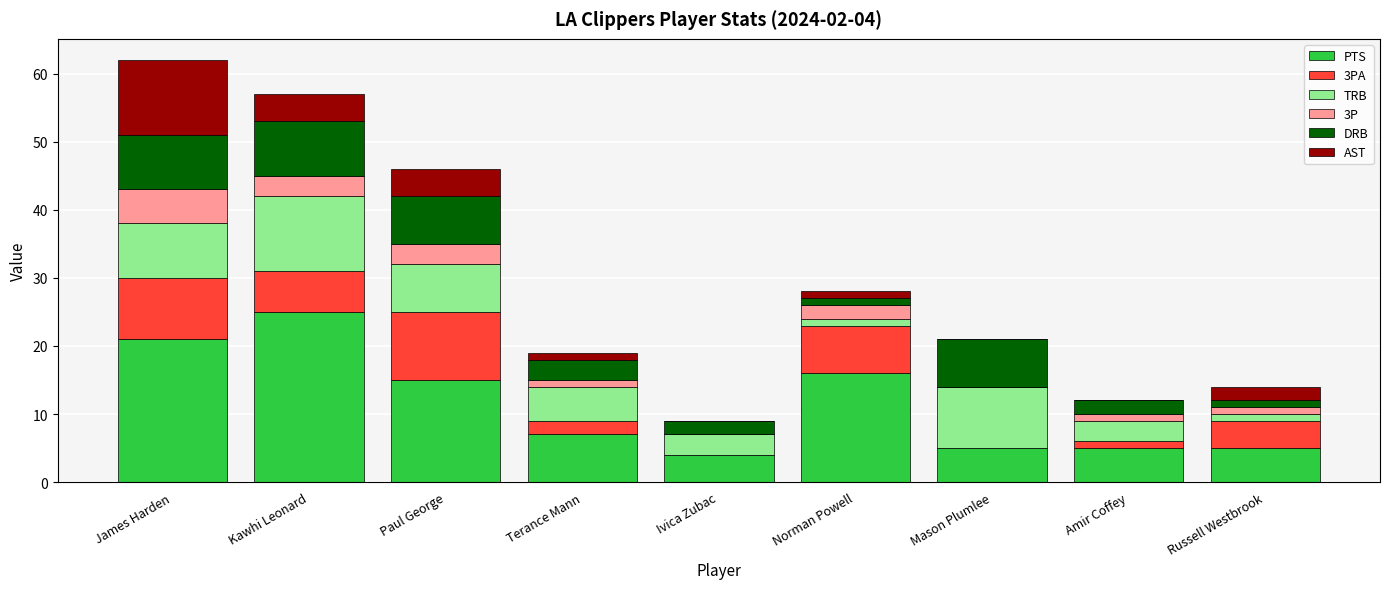

At which label does PTS reach its peak?

Kawhi Leonard